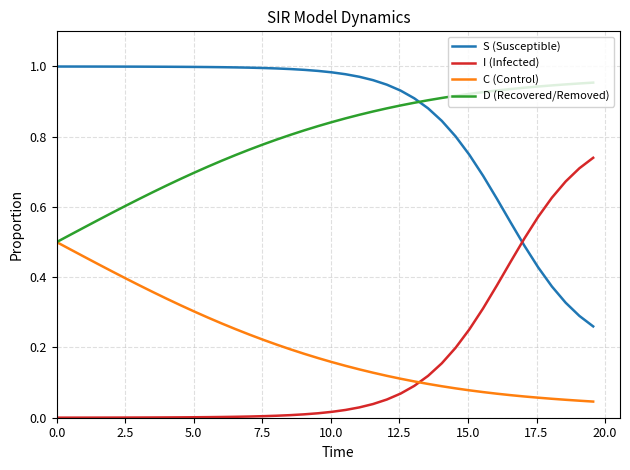

True or false: D (Recovered/Removed) and I (Infected) intersect in this chart.

False